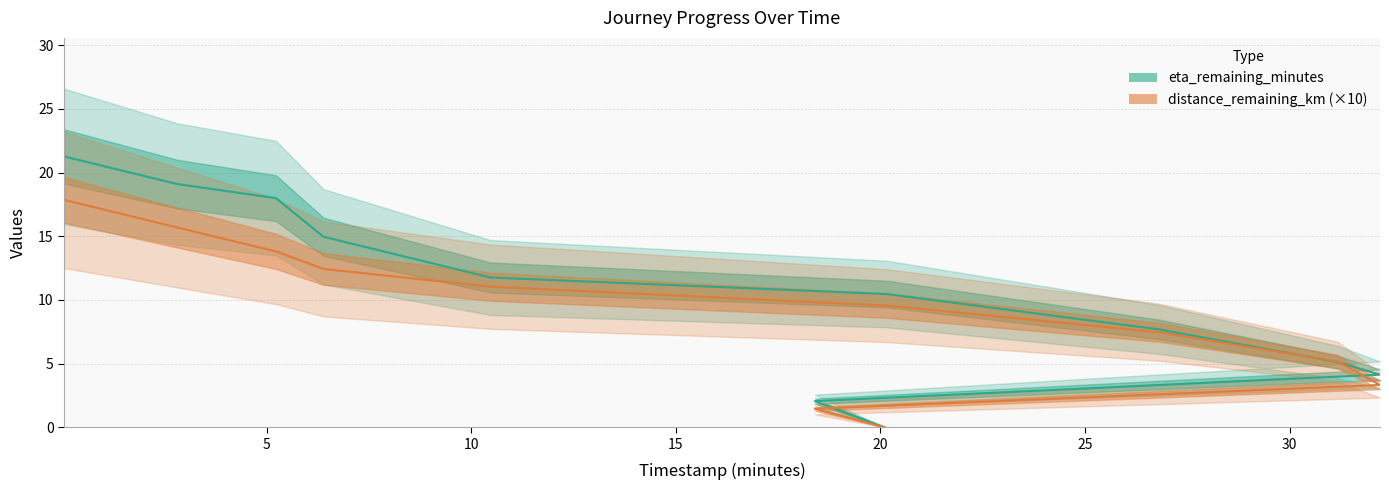

Count the number of data series in this chart.

2